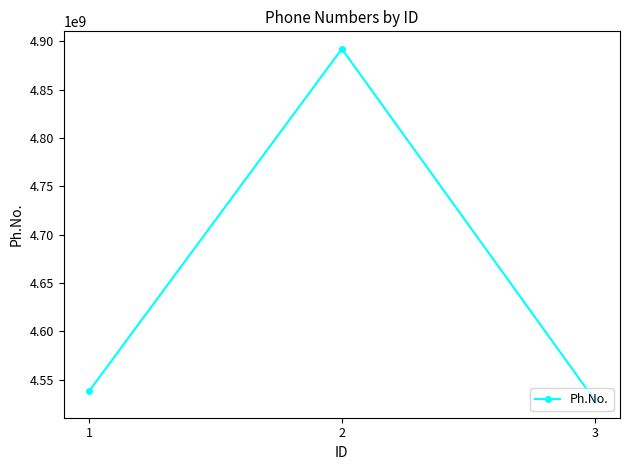

Count the number of data series in this chart.

1